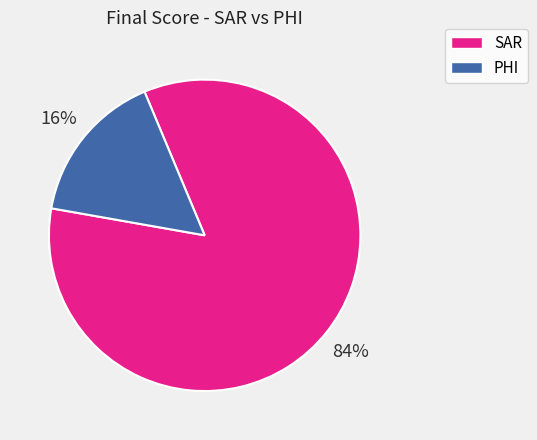

Between PHI and SAR, which is larger?

SAR